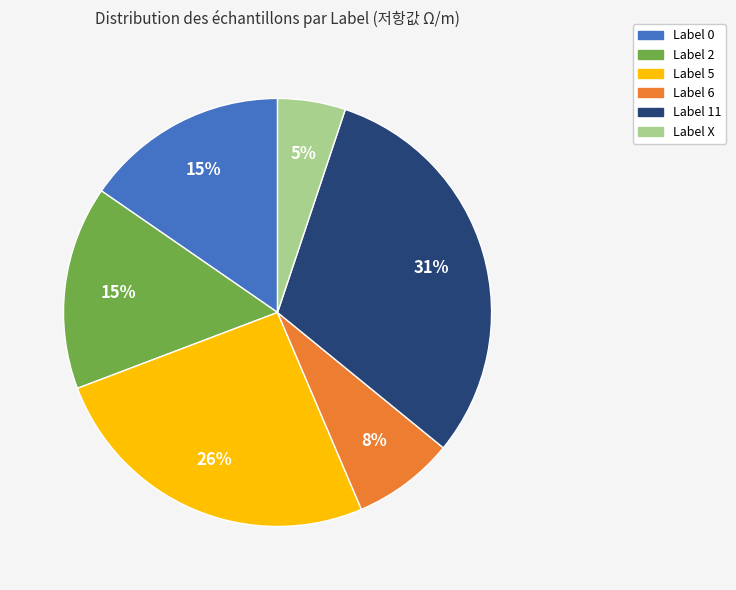

Count the number of slices in the pie.

6